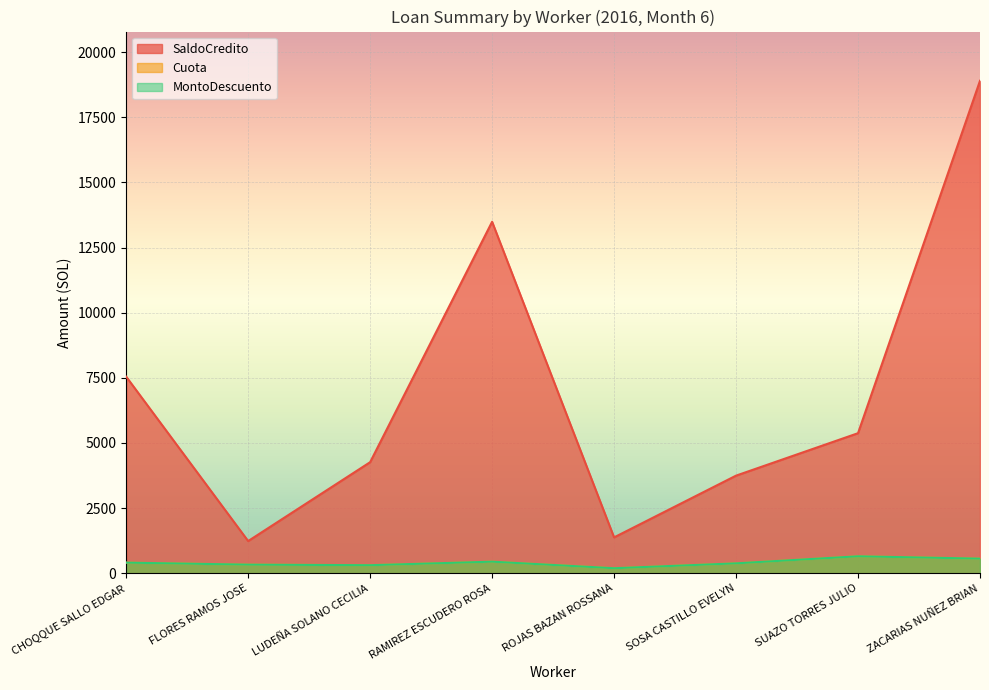

Which category has the highest value in the MontoDescuento series?

SUAZO TORRES JULIO